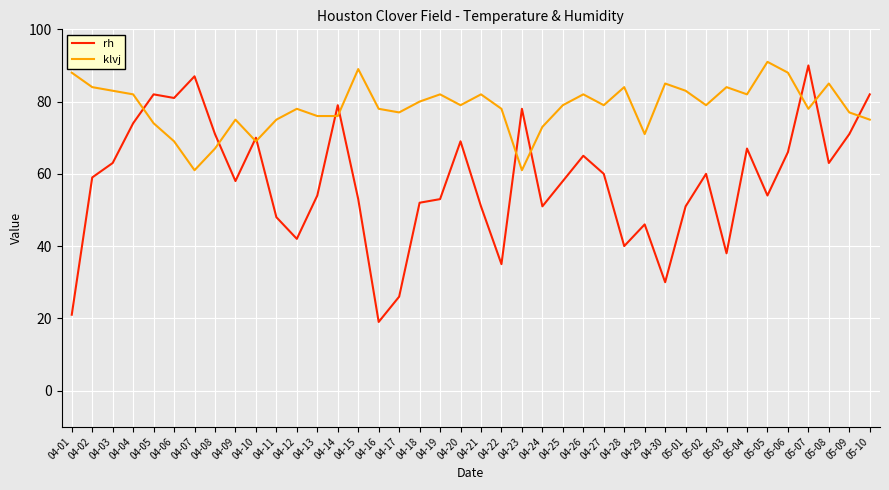

Which series has the largest range (max minus min)?

rh